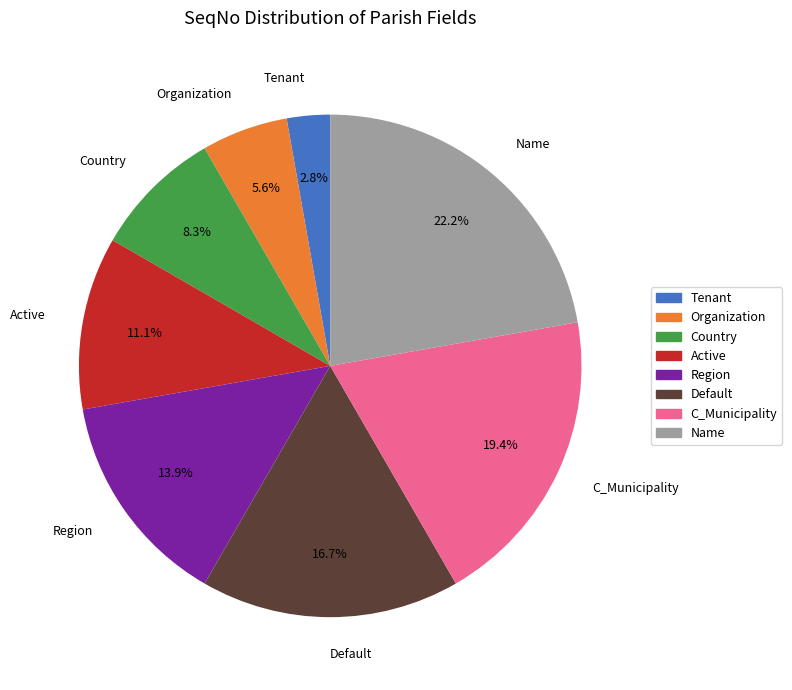

Does Name represent more than half of the total?

No